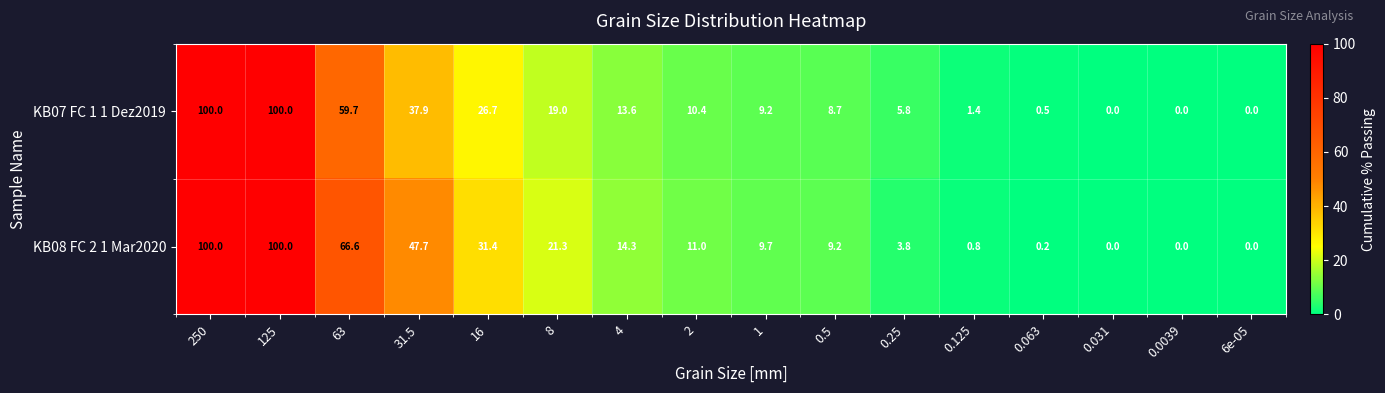

The KB08 FC 2 1 Mar2020 series shows 47.7 at 31.5. True or false?

True